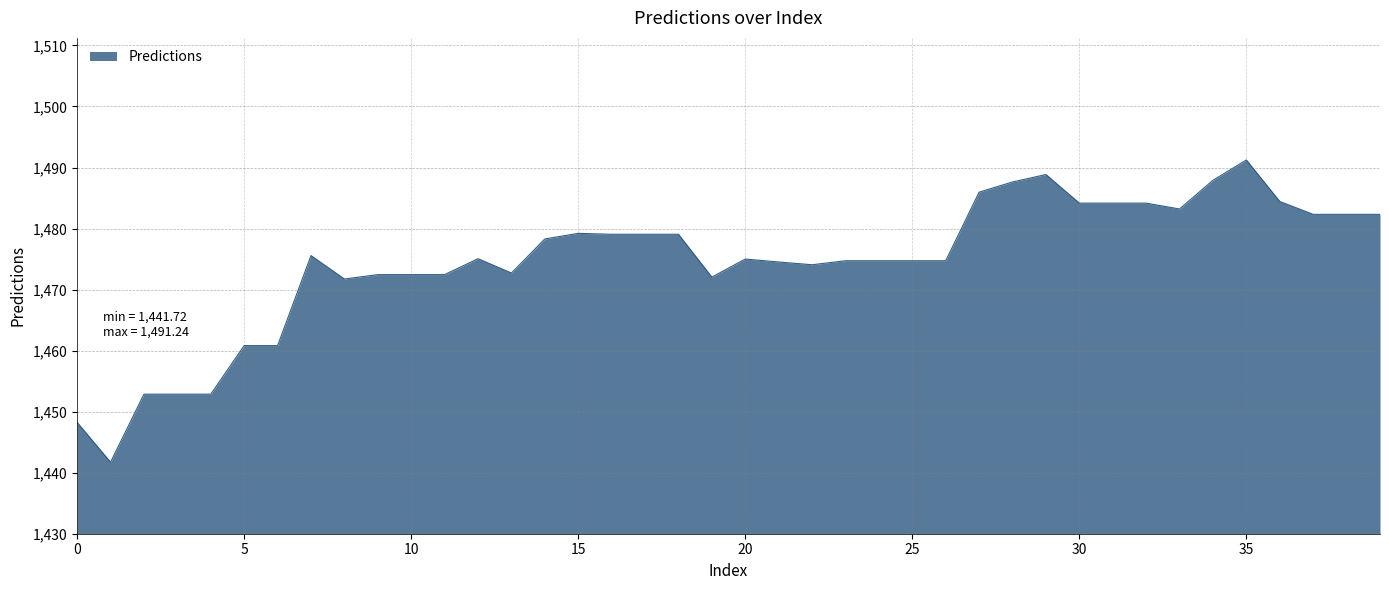

What is the maximum value shown in the chart?

1491.2